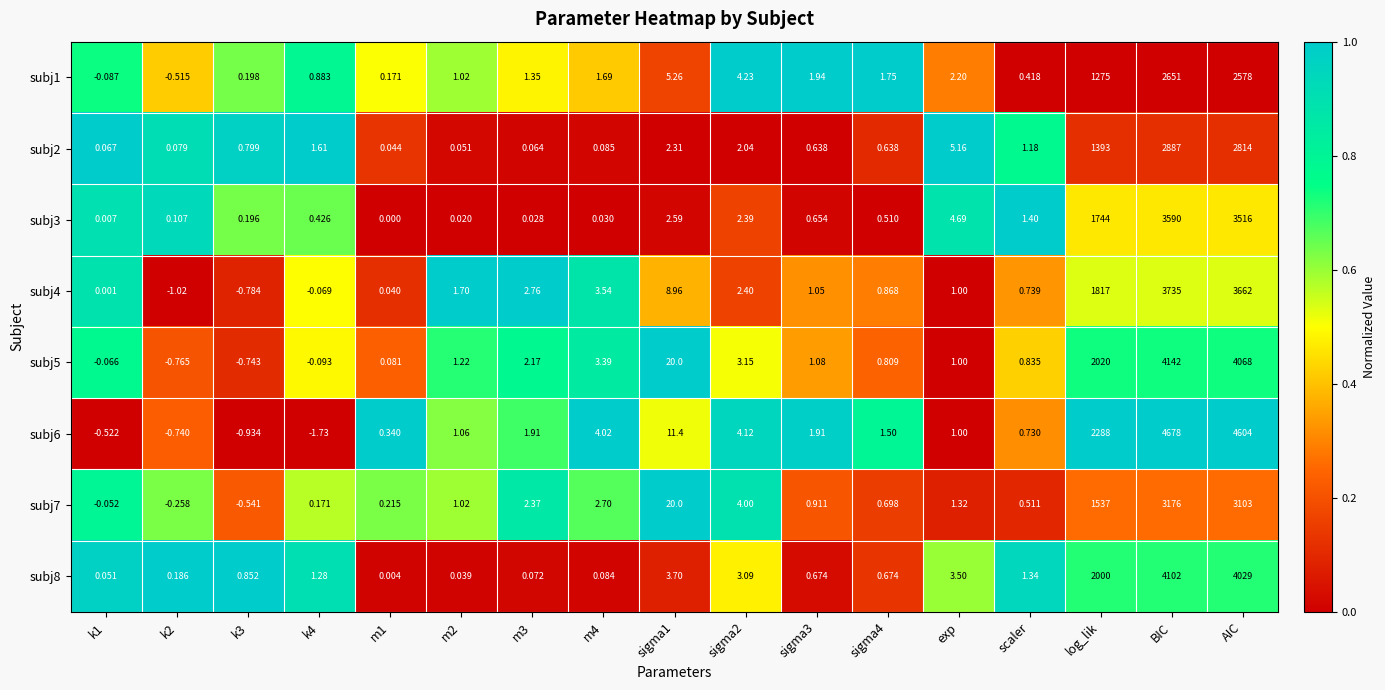

At which label does subj7 reach its peak?

BIC